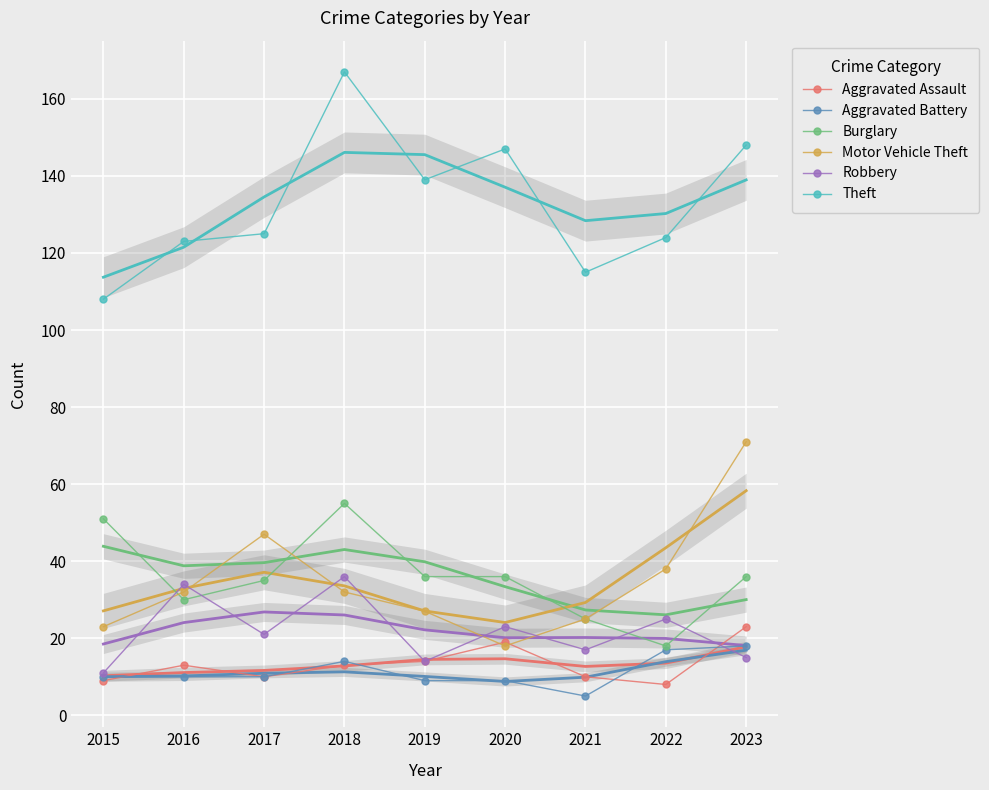

List the labels in order of Aggravated Assault value, largest first.

2023, 2020, 2019, 2016, 2018, 2017, 2021, 2015, 2022